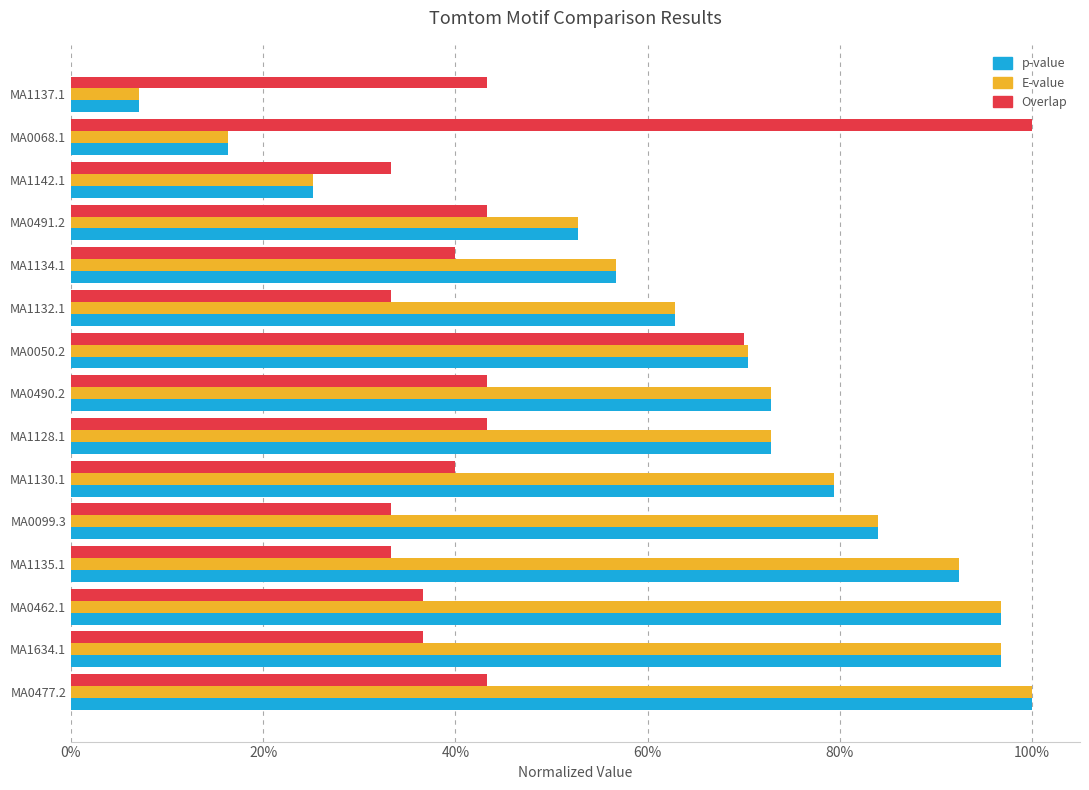

What position from the left is MA1634.1?

14